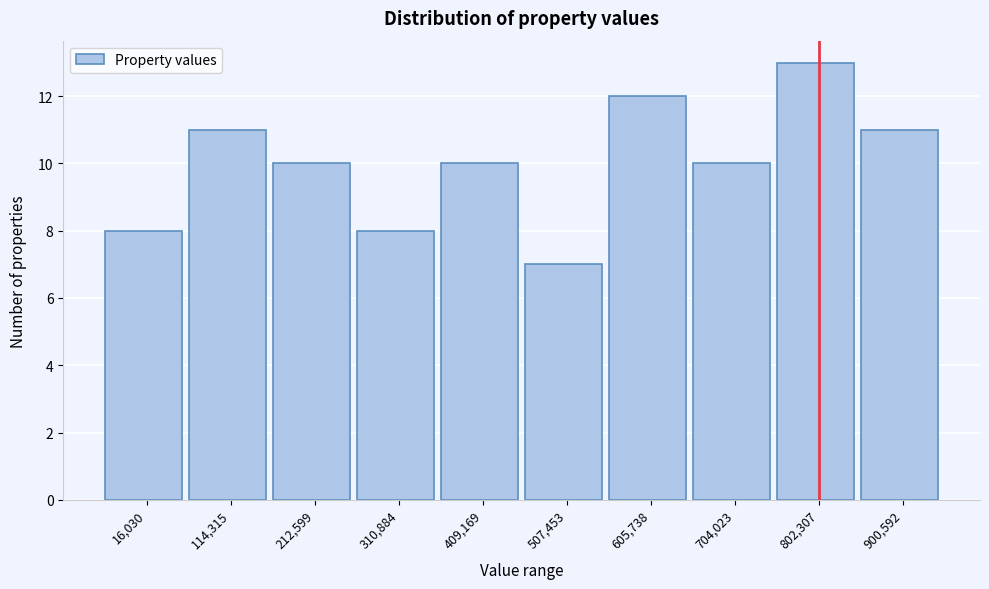

Reading right to left, extract all data points from this chart.

11	13	10	12	7	10	8	10	11	8